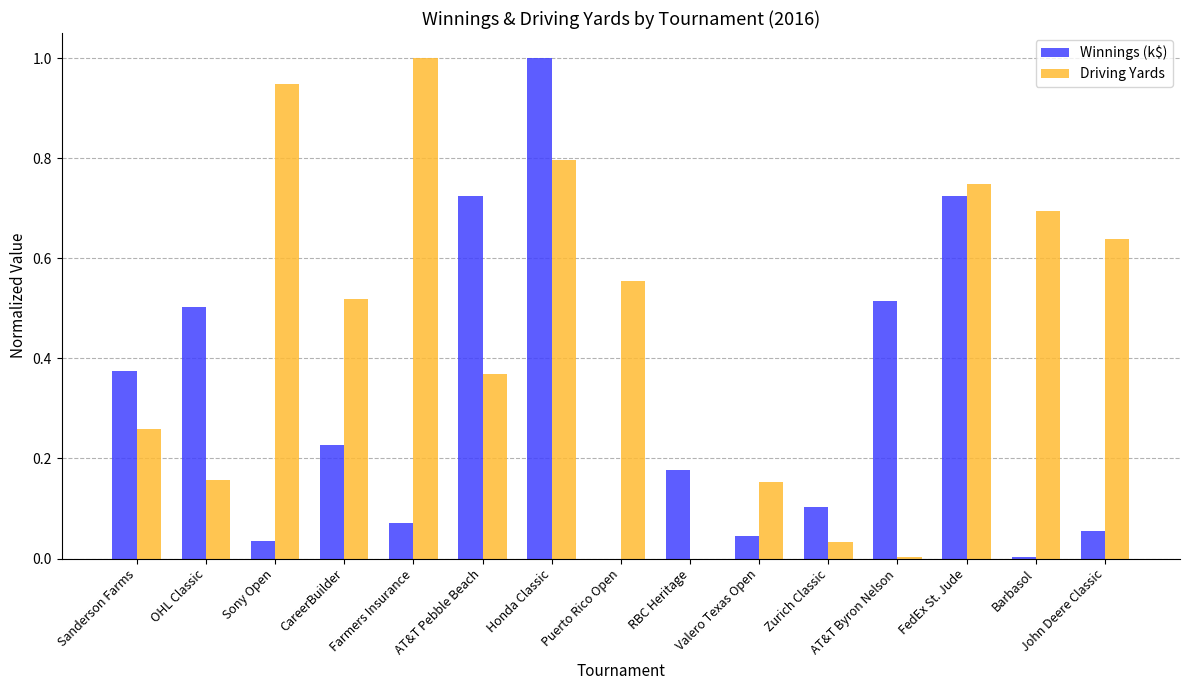

The Winnings (k$) series shows 1.2 at AT&T Pebble Beach. True or false?

False